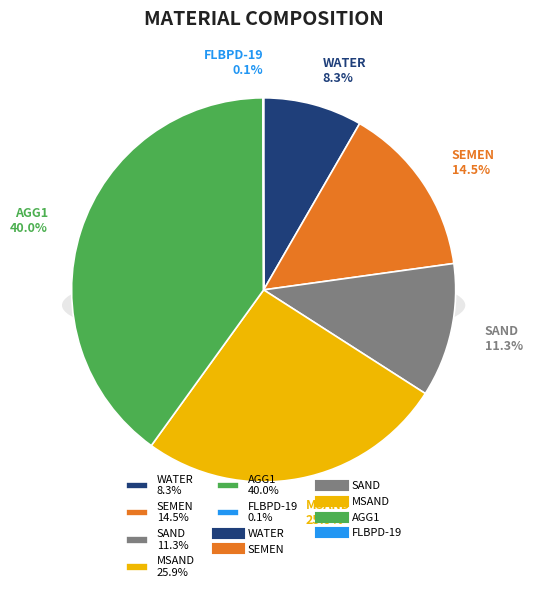

Is there a majority slice in this chart?

No